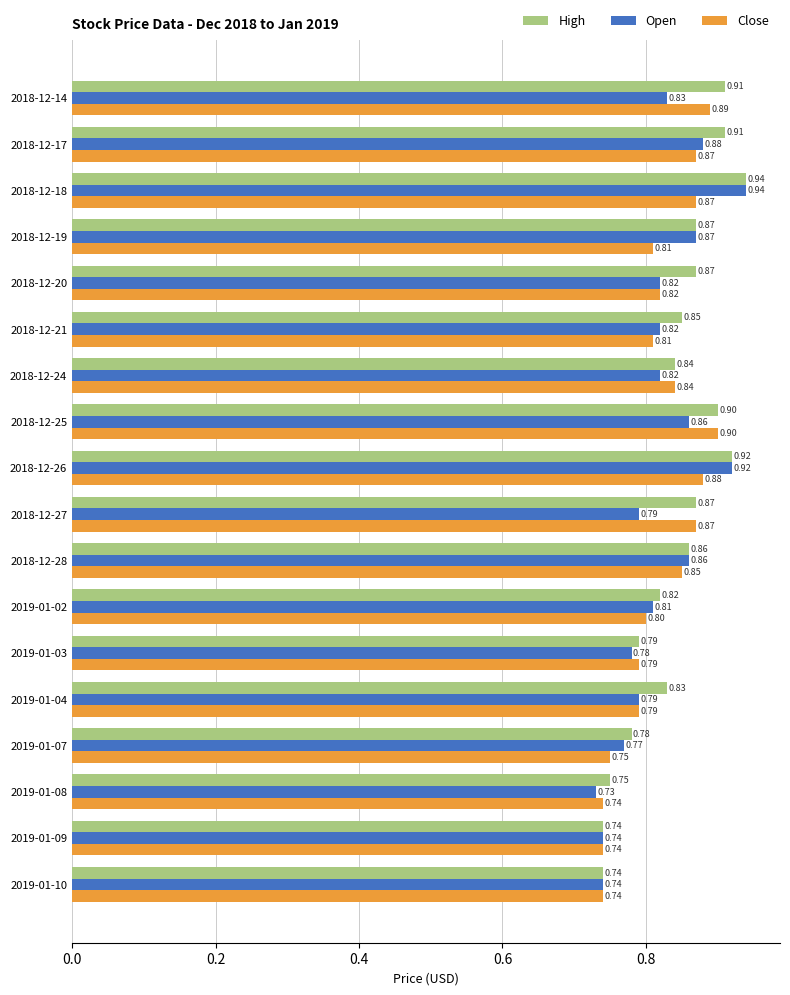

How many series are shown in this chart?

3